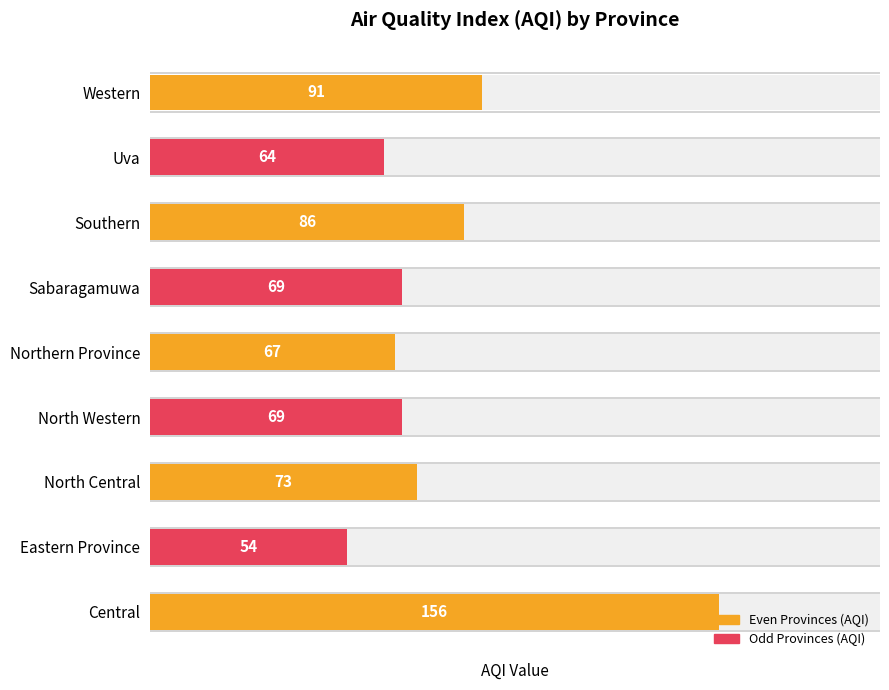

What is the value of the 3rd bar from the left?

73